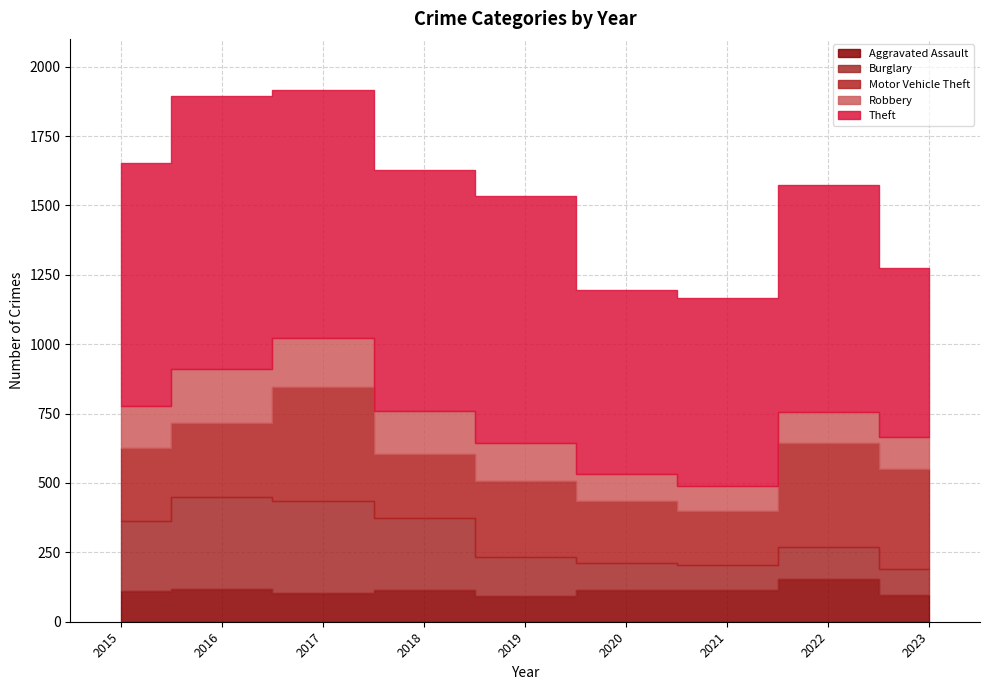

At which category does the chart reach its minimum across all series?

2021